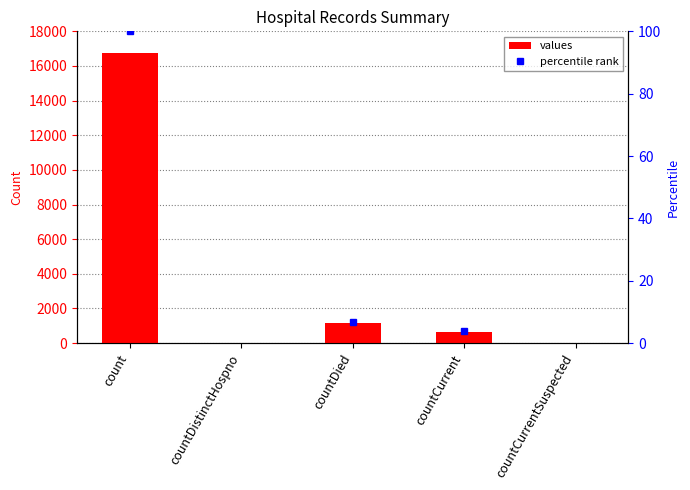

How many bars are there in total?

5